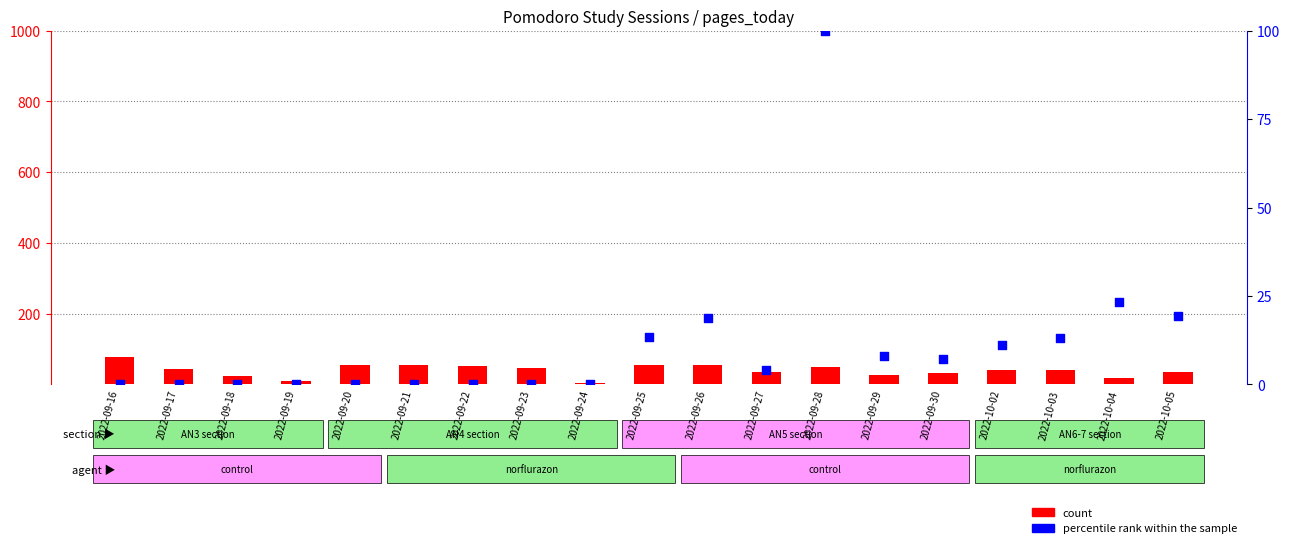

What are all the series names shown in the legend?

count, percentile rank within the sample